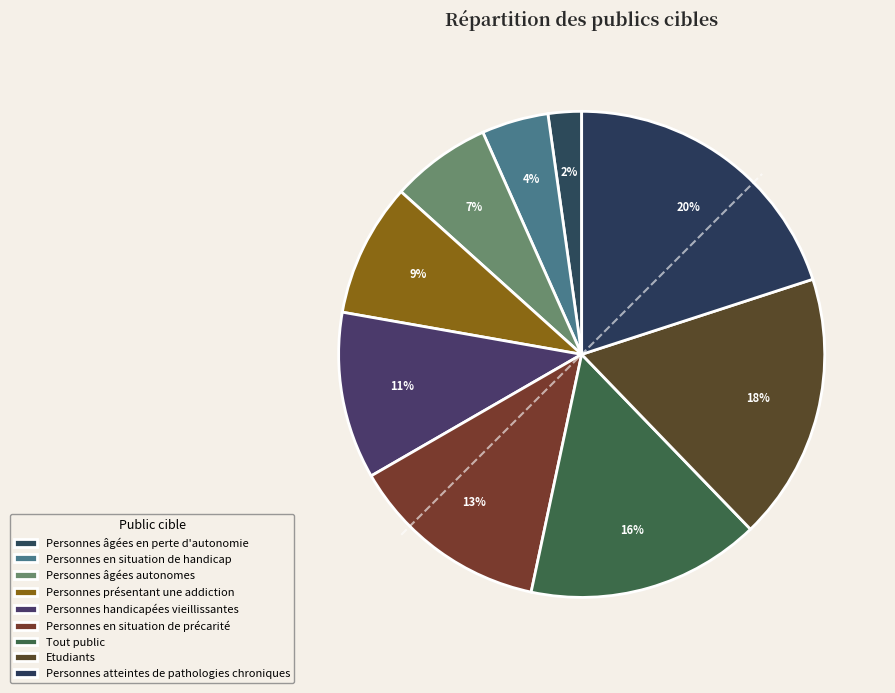

Is there a majority slice in this chart?

No